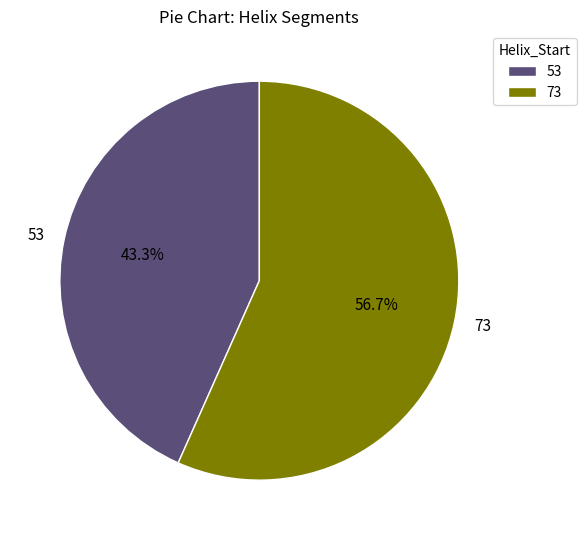

To the nearest percent, what percentage of the pie is 53?

43%